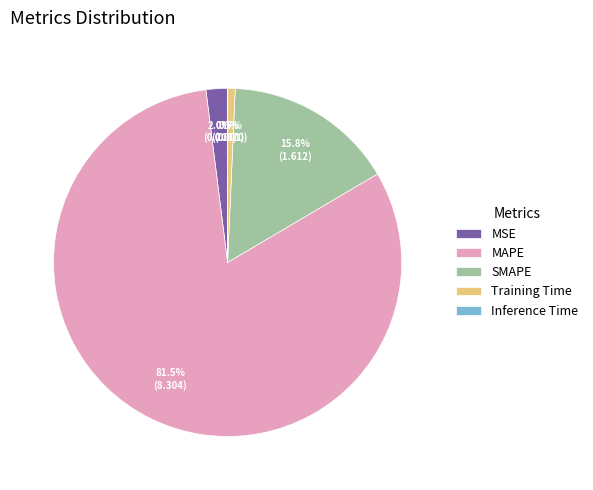

Which slice represents more than half of the pie?

MAPE